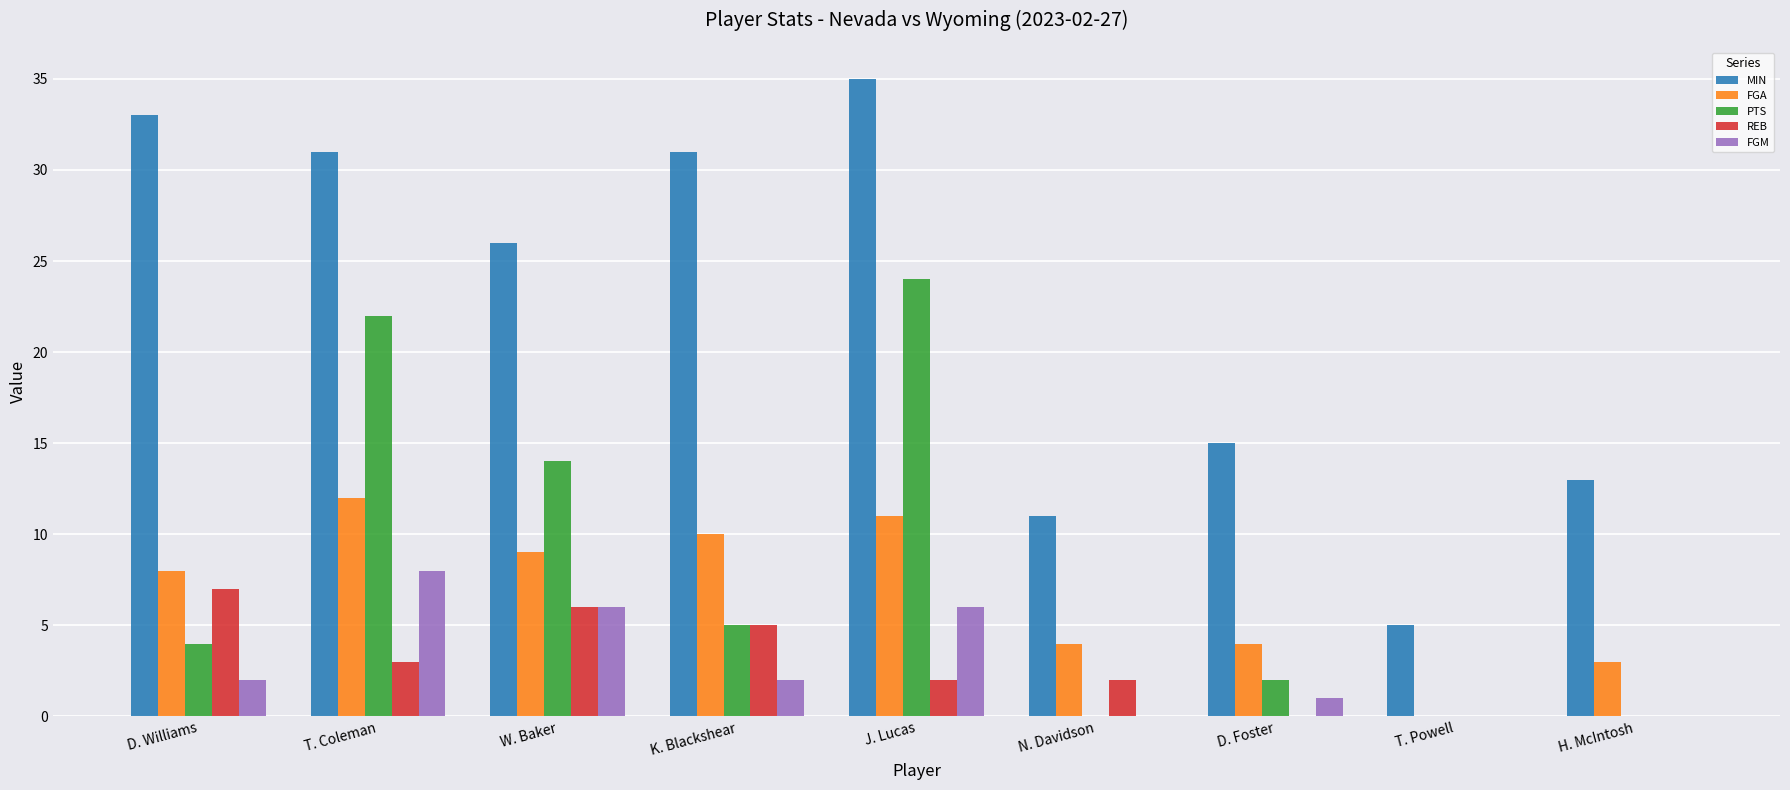

What is the maximum value shown in the chart?

35